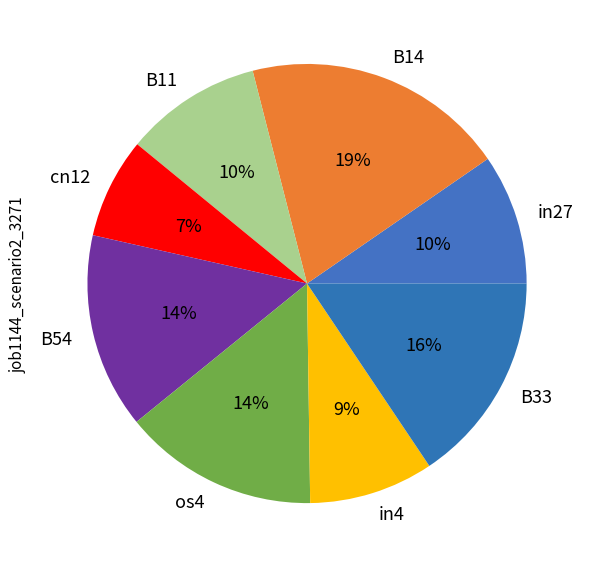

How many slices are in this pie chart?

8